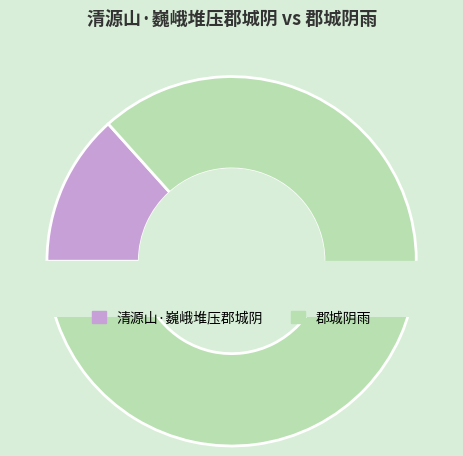

What is the change in value from 清源山·巍峨堆压郡城阴 to 郡城阴雨?

+665410